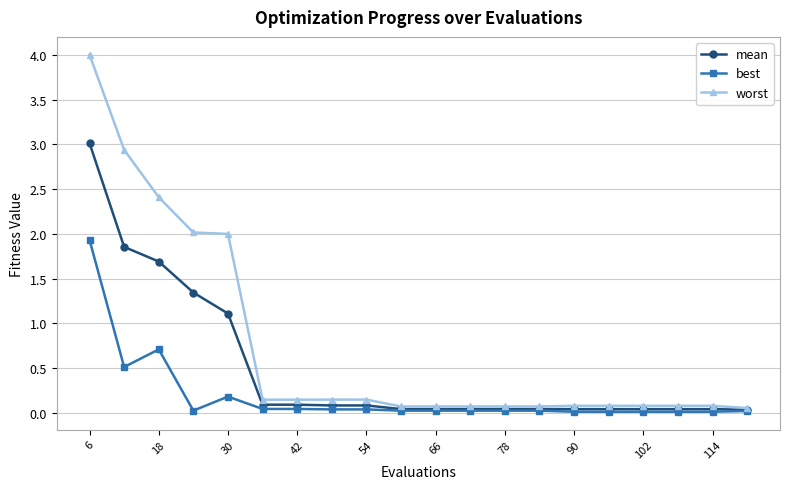

Which series has the largest total across all categories?

worst